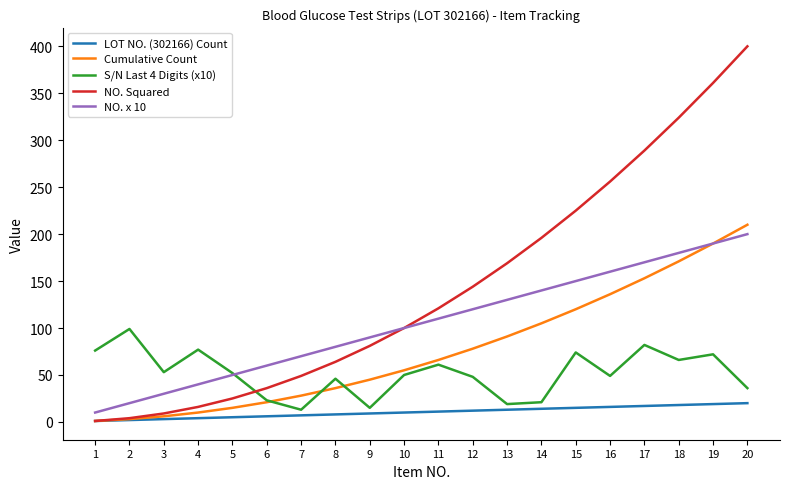

What is the maximum value shown in the chart?

400